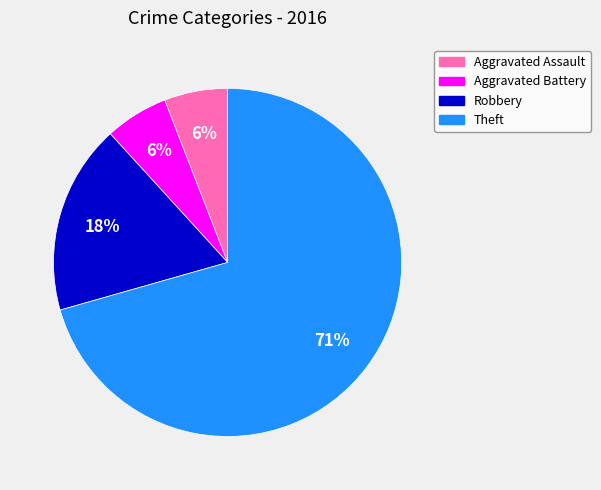

The Theft slice represents 43% of the pie. True or false?

False